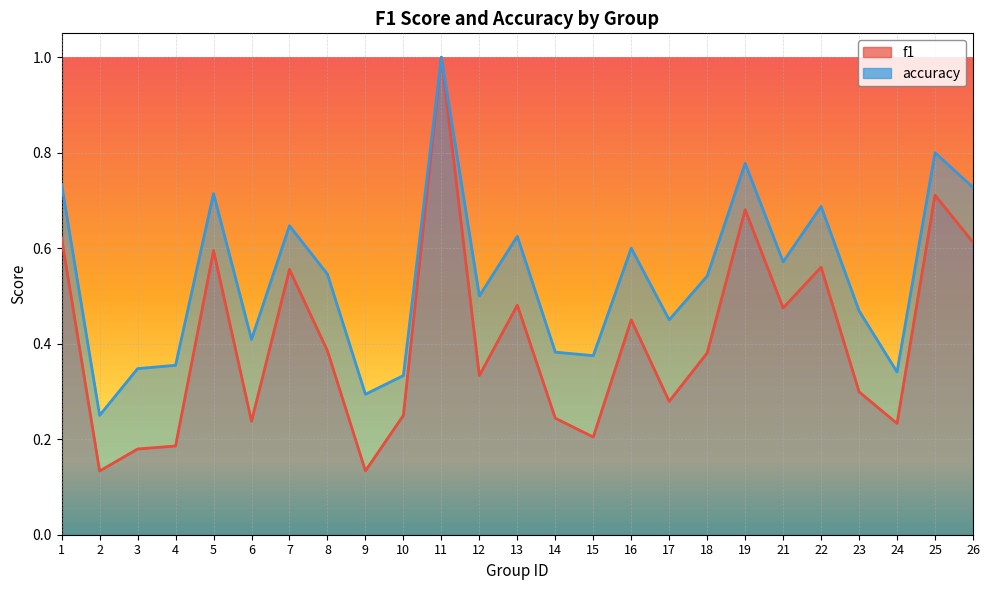

What is the smallest value displayed?

0.1